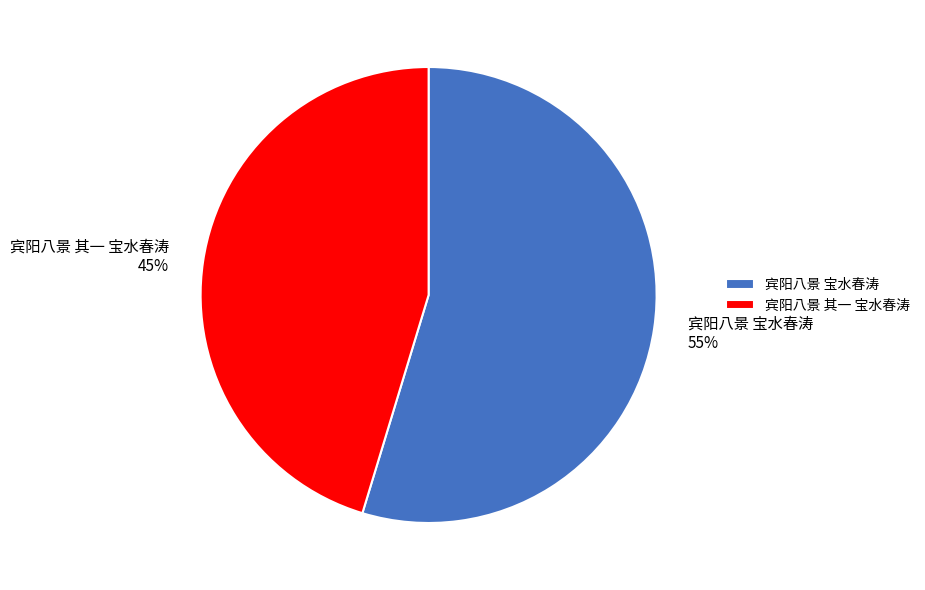

Which category has the biggest portion of the pie?

宾阳八景 宝水春涛